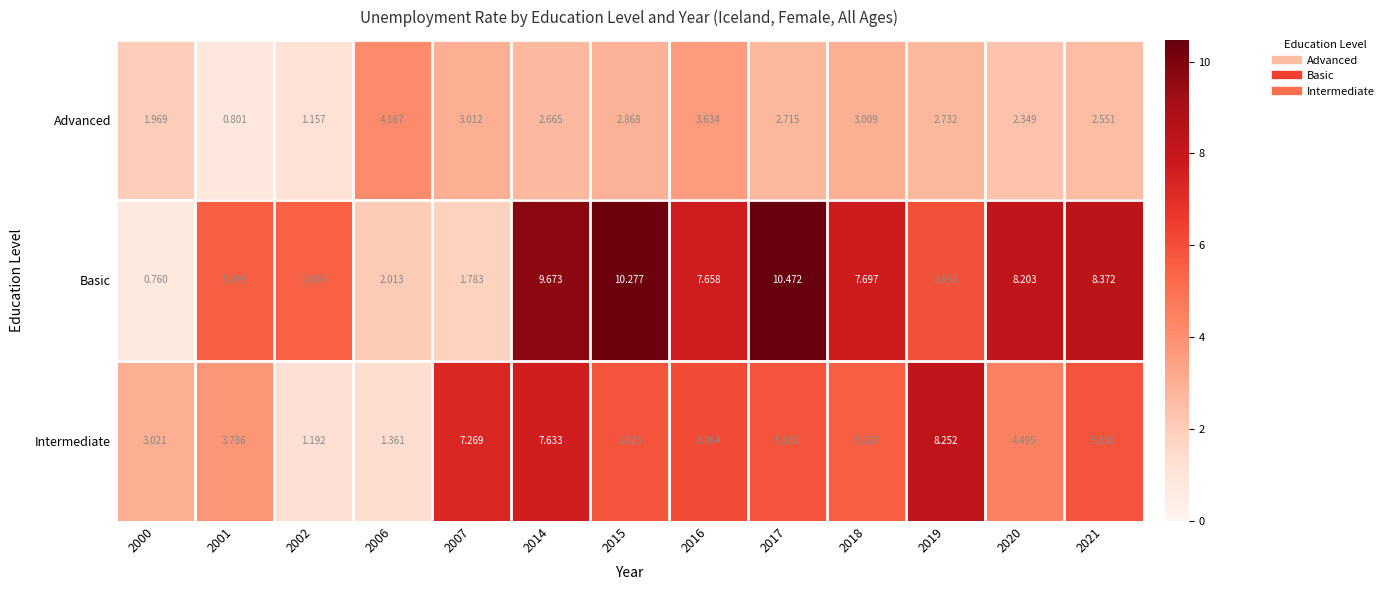

List the series in order of their overall mean, lowest first.

Advanced, Intermediate, Basic